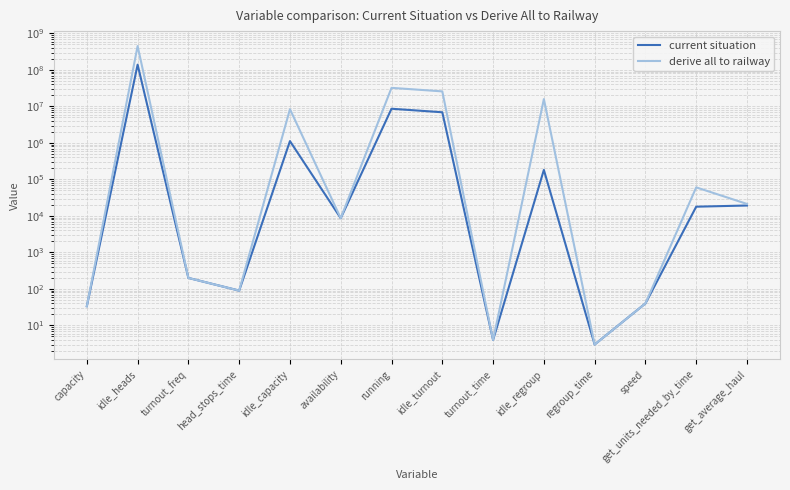

What is the difference between the maximum and minimum values in the current situation series?

139655337.0